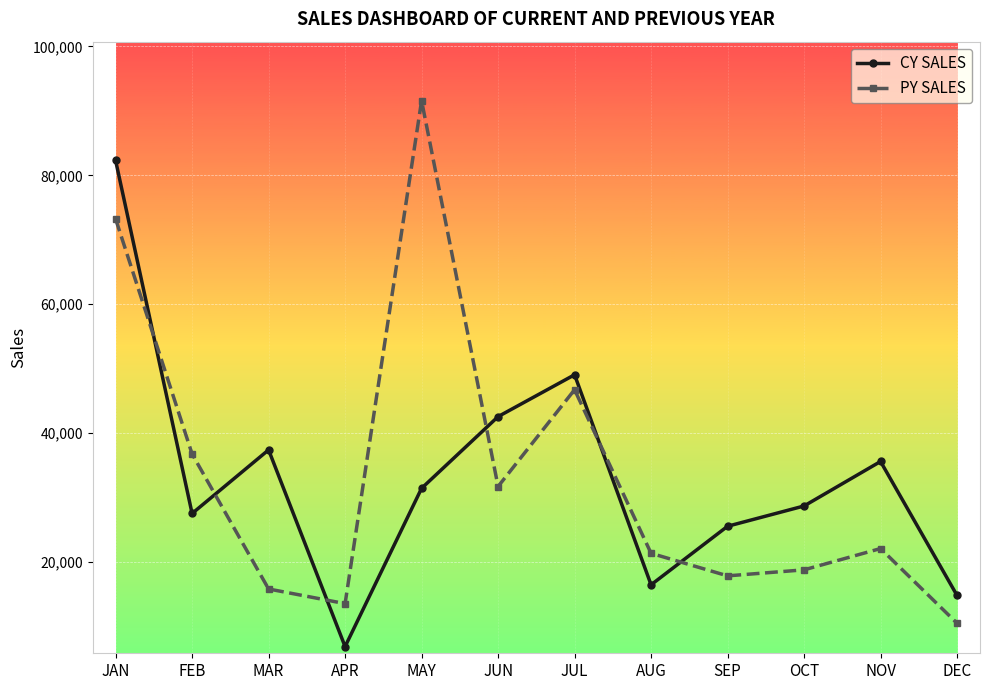

What is the total value across all series at MAR?

53265